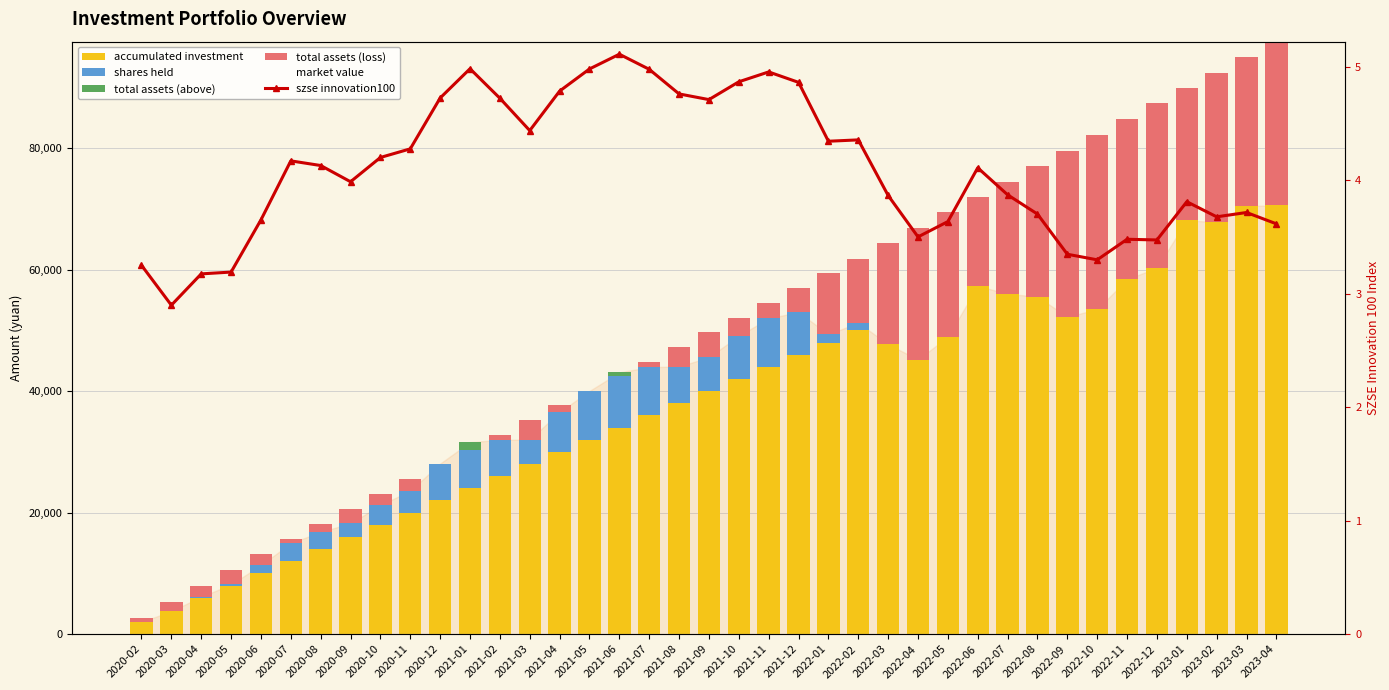

Reading left to right, list all the values displayed in this chart.

accumulated investment: 2000.0	4000.0	6000.0	8000.0	10000.0	12000.0	14000.0	16000.0	18000.0	20000.0	22000.0	24000.0	26000.0	28000.0	30000.0	32000.0	34000.0	36000.0	38000.0	40000.0	42000.0	44000.0	46000.0	48000.0	50000.0	52000.0	54000.0	56000.0	58000.0	60000.0	62000.0	64000.0	66000.0	68000.0	70000.0	72000.0	74000.0	76000.0	78000.0
shares held: 615.2	1305.0	1934.9	2561.8	3109.5	3589.1	4073.3	4575.0	5051.0	5518.6	5941.9	6343.3	6766.7	7217.4	7635.2	8036.8	8428.1	8829.9	9249.9	9674.5	10085.3	10489.0	10900.3	11360.7	11822.0	12339.3	12910.5	13460.6	13947.2	14463.7	15003.9	15601.3	16207.5	16782.2	17358.0	17882.8	18426.6	18964.8	19517.9
total assets (above): 0.0	0.0	0.0	0.0	0.0	0.0	0.0	0.0	0.0	0.0	131.1	1267.4	0.0	0.0	0.0	0.0	651.8	0.0	0.0	0.0	0.0	0.0	0.0	0.0	0.0	0.0	0.0	0.0	0.0	0.0	0.0	0.0	0.0	0.0	0.0	0.0	0.0	0.0	0.0
total assets (loss): 615.2	1521.5	1791.3	2388.0	1755.7	620.5	1250.8	2334.8	1829.5	1914.9	0.0	0.0	805.8	3186.9	1092.7	8.3	0.0	877.5	3208.2	4101.5	2990.9	2519.1	3892.2	10009.6	10567.4	16637.4	21708.0	20515.8	14629.3	18453.4	21456.2	27372.2	28732.4	26375.3	27064.6	21731.0	24658.7	24488.0	26942.5
market value: 0.0	0.0	0.0	0.0	0.0	0.0	0.0	0.0	0.0	0.0	0.0	0.0	0.0	0.0	0.0	0.0	0.0	0.0	0.0	0.0	0.0	0.0	0.0	0.0	0.0	0.0	0.0	0.0	0.0	0.0	0.0	0.0	0.0	0.0	0.0	0.0	0.0	0.0	0.0
szse innovation100: 3.3	2.9	3.2	3.2	3.7	4.2	4.1	4.0	4.2	4.3	4.7	5.0	4.7	4.4	4.8	5.0	5.1	5.0	4.8	4.7	4.9	5.0	4.9	4.3	4.4	3.9	3.5	3.6	4.1	3.9	3.7	3.3	3.3	3.5	3.5	3.8	3.7	3.7	3.6